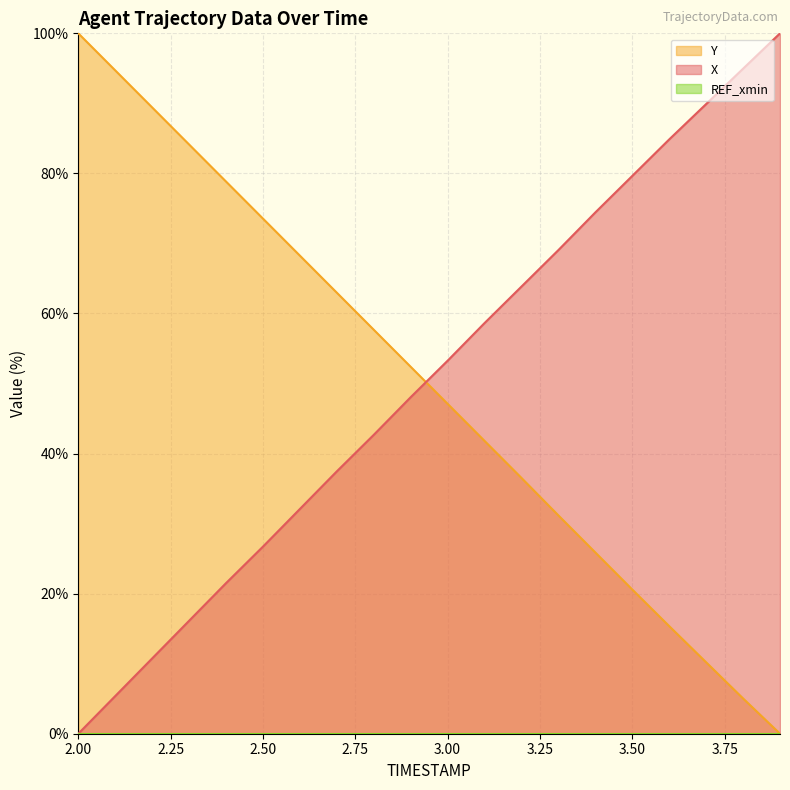

What position from the left is 3.5?

16